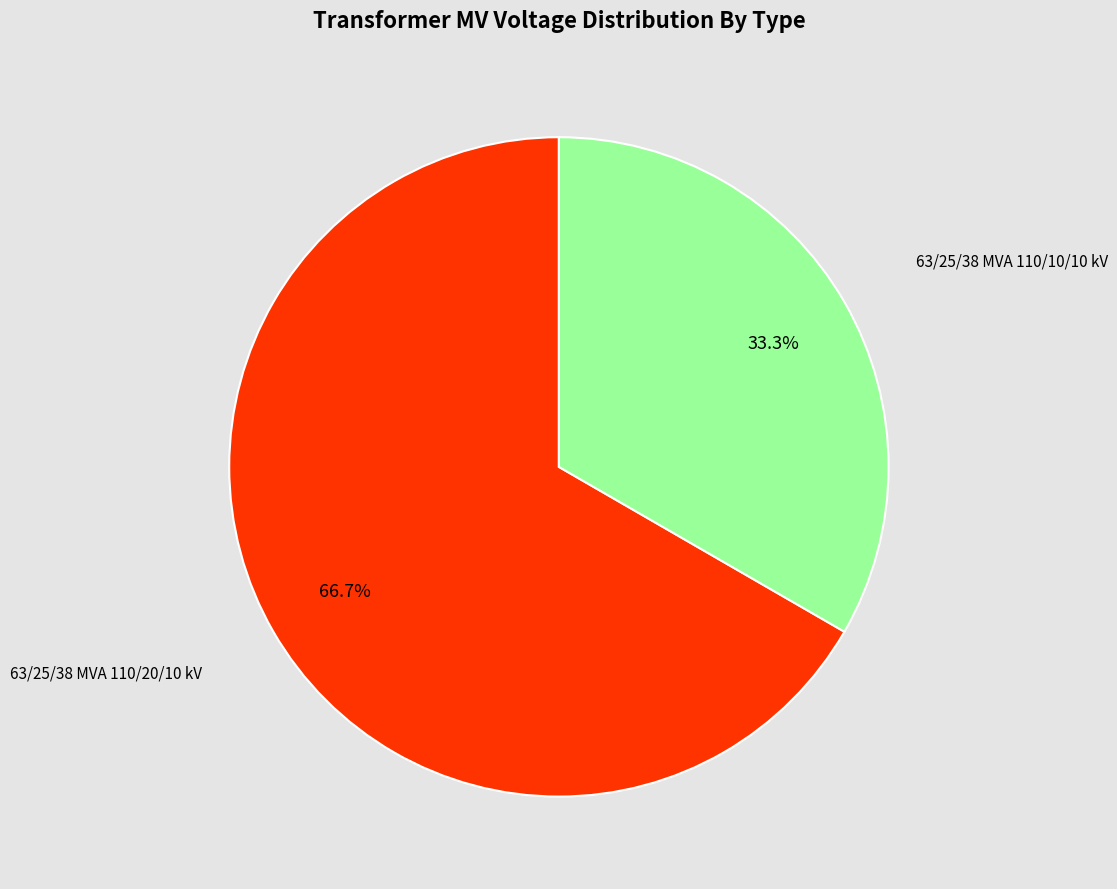

Does any single category account for the majority?

Yes